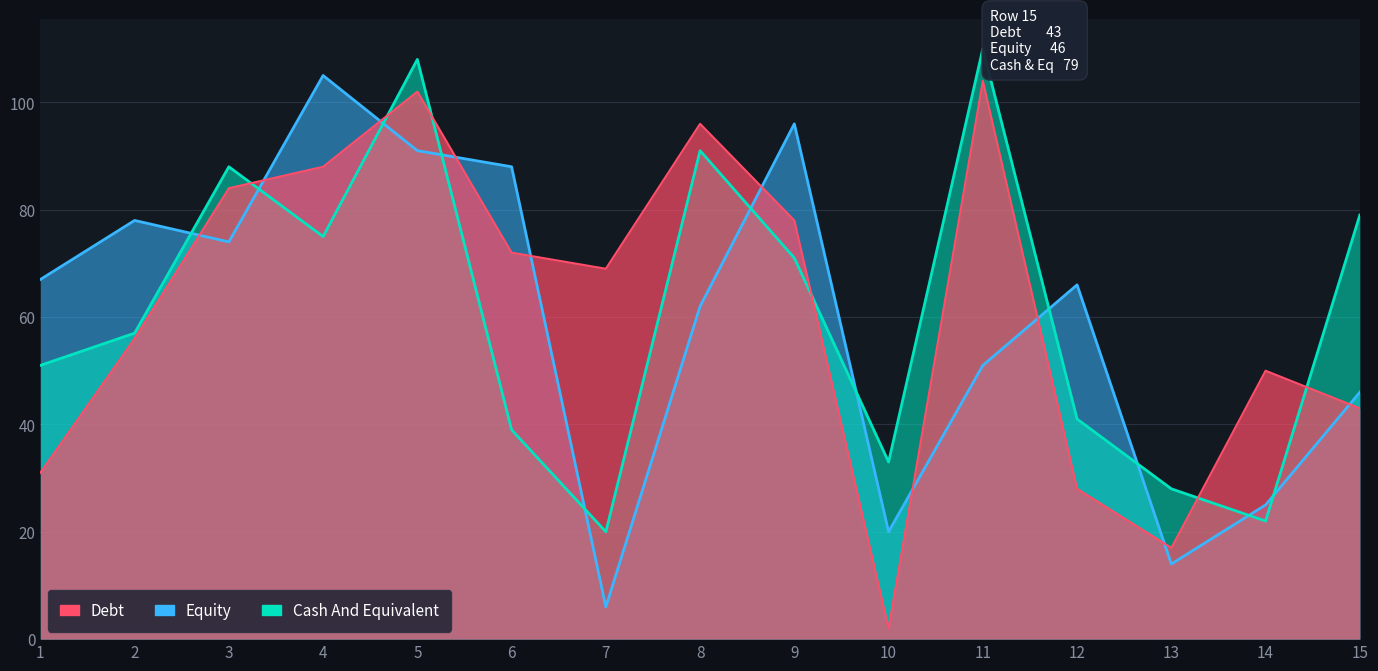

How many values in the Cash And Equivalent series are below 57?

7